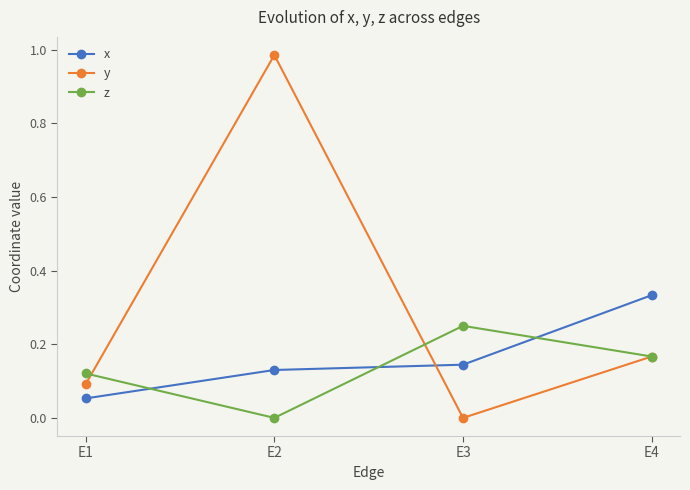

Which series has the widest spread of values?

y